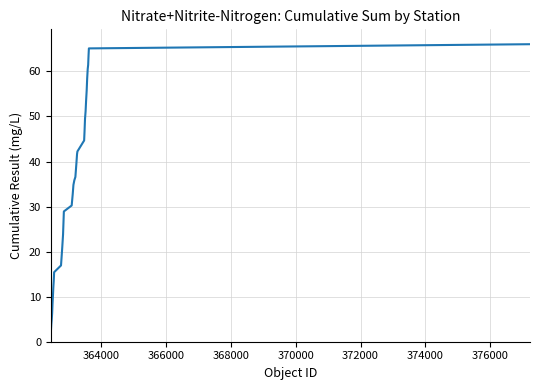

What is the difference between the maximum and minimum values?

63.7